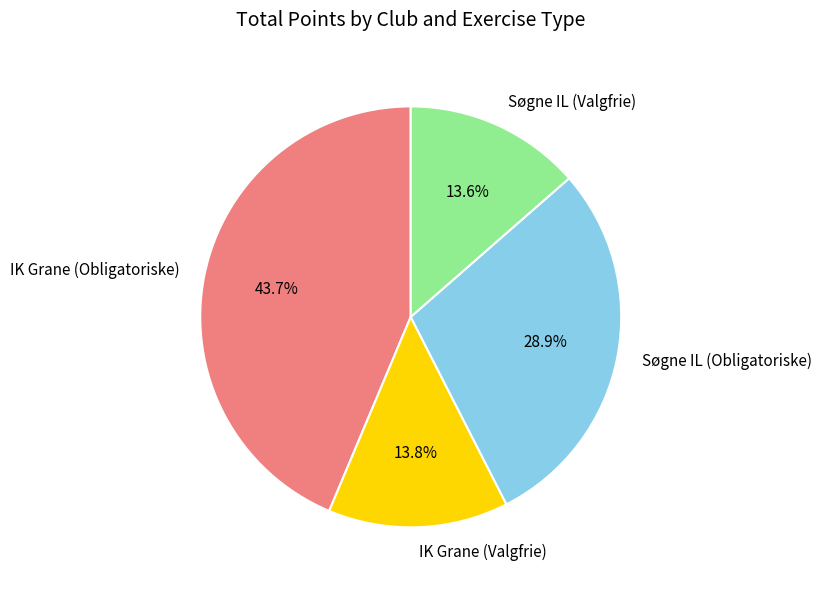

What percentage is the IK Grane (Obligatoriske) slice, to the nearest percent?

44%